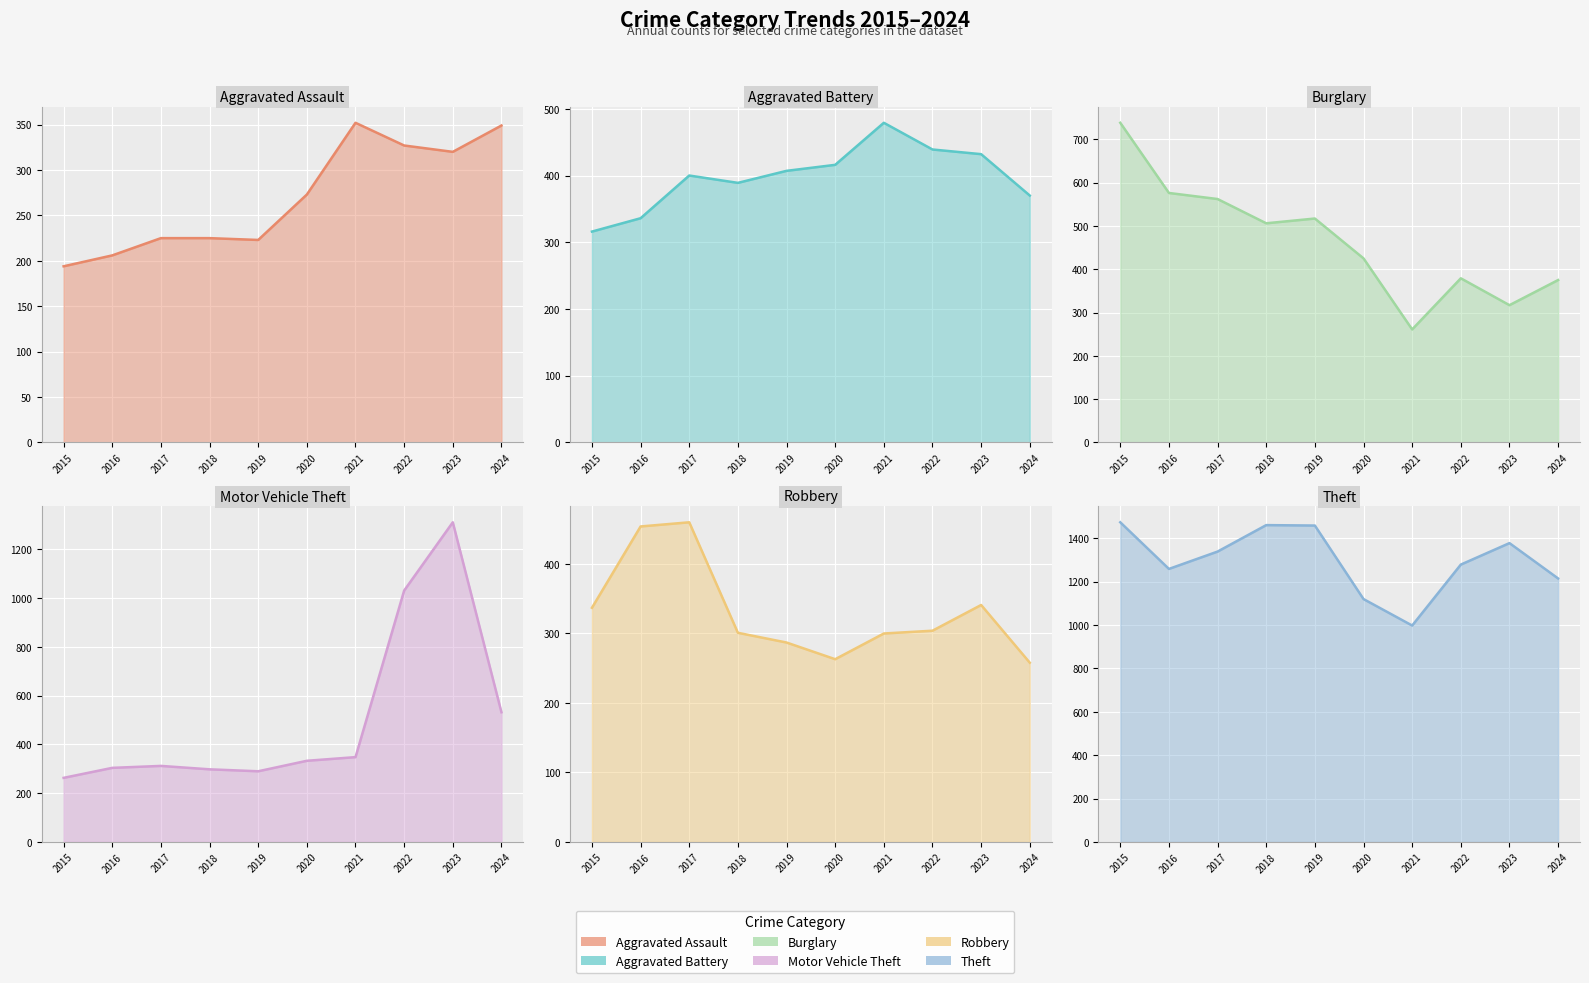

At how many categories does at least one series exceed 267?

10